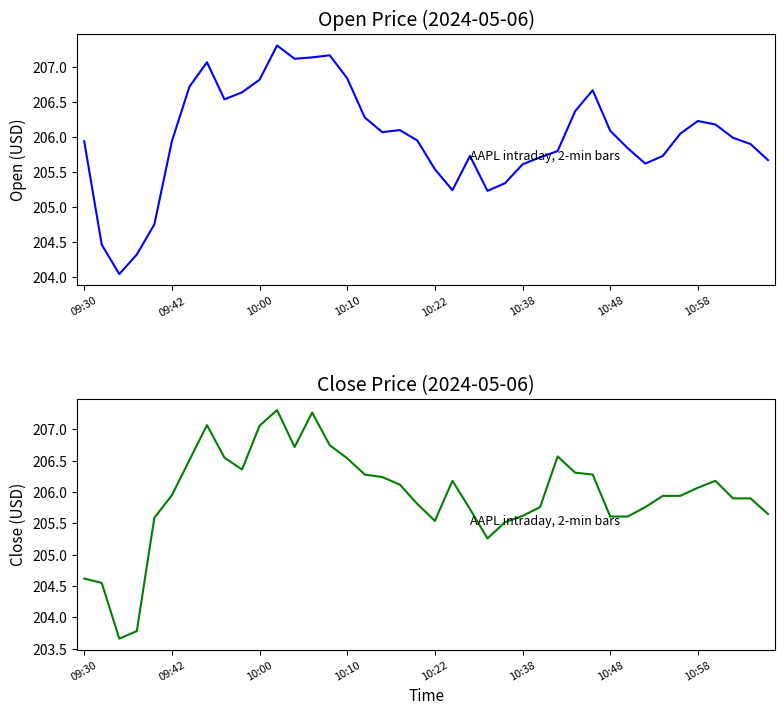

Rank the series by their maximum value, from highest to lowest.

Open, Close